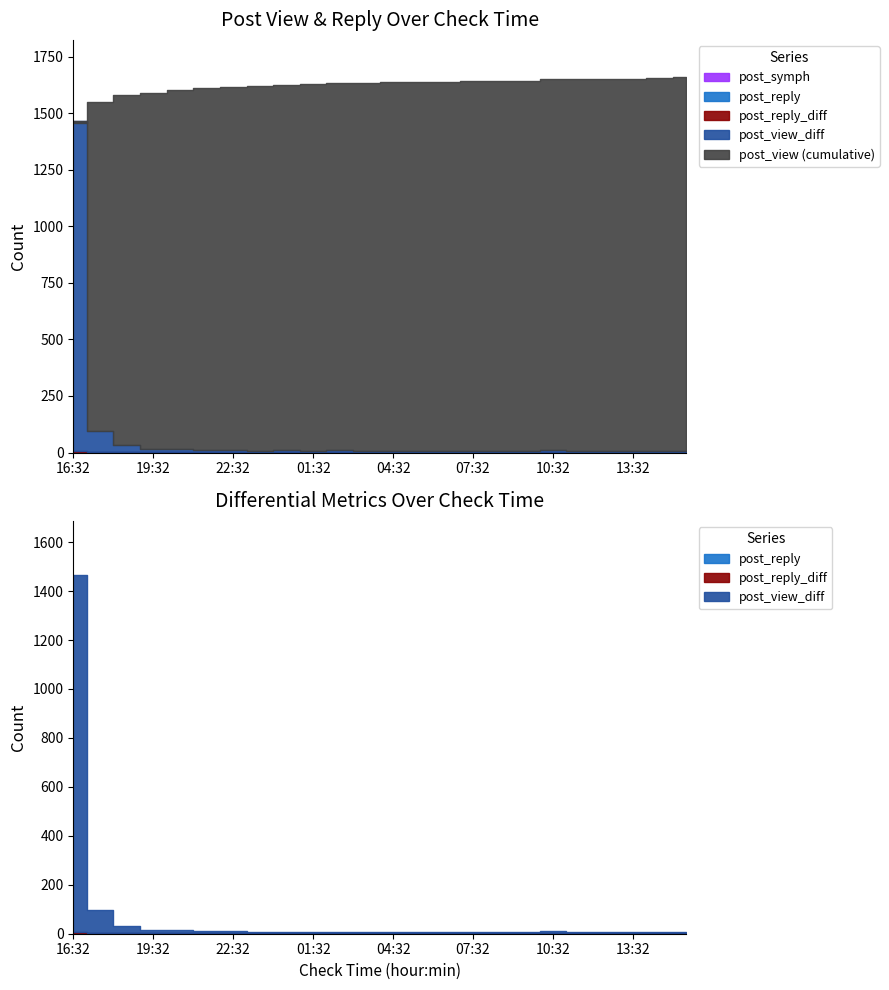

True or false: post_view has a value of 1628 at 01:32.

True